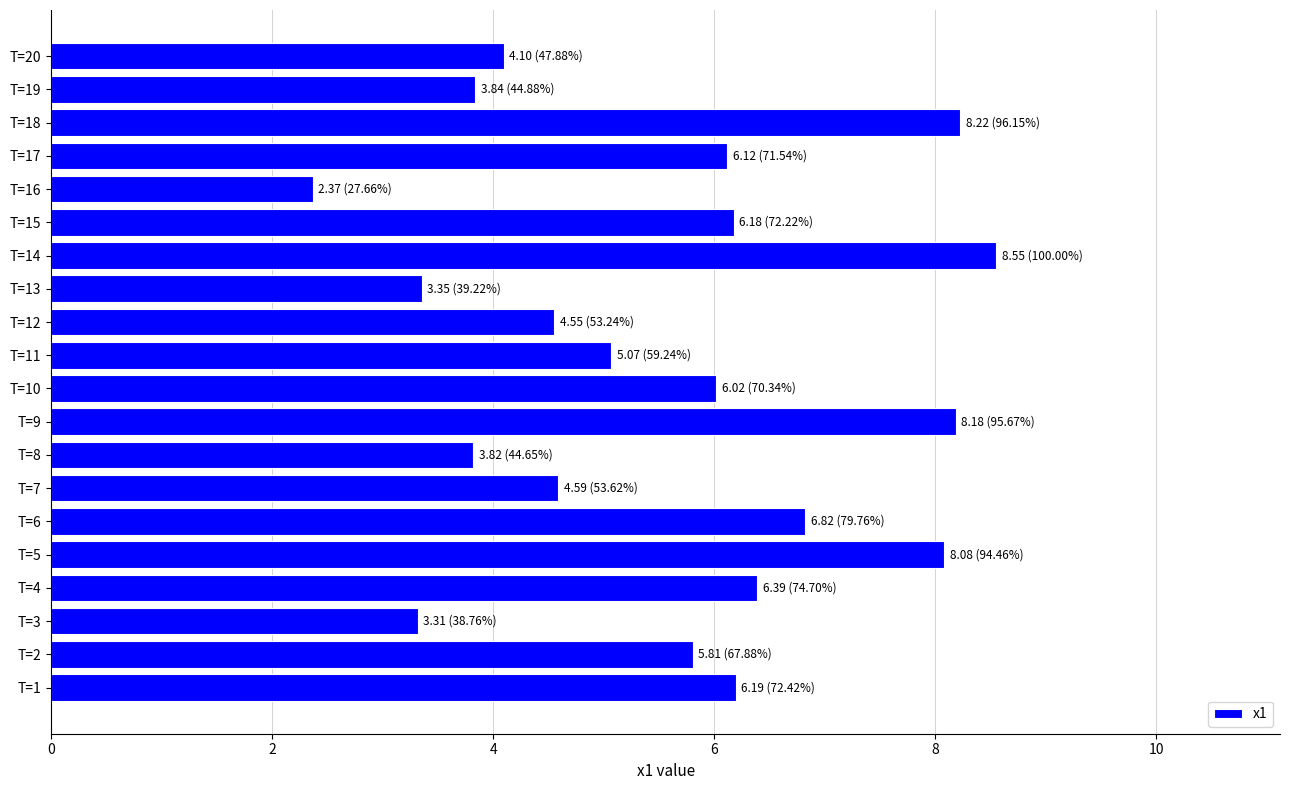

What is the ratio of the value at T=9 to the value at T=15?

1.3